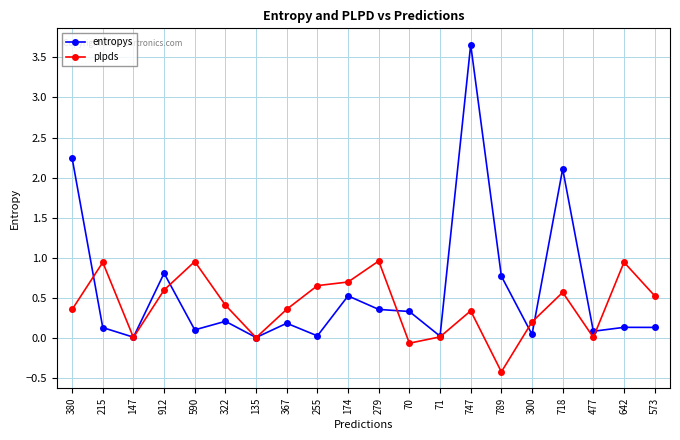

What position from the left is 71?

13